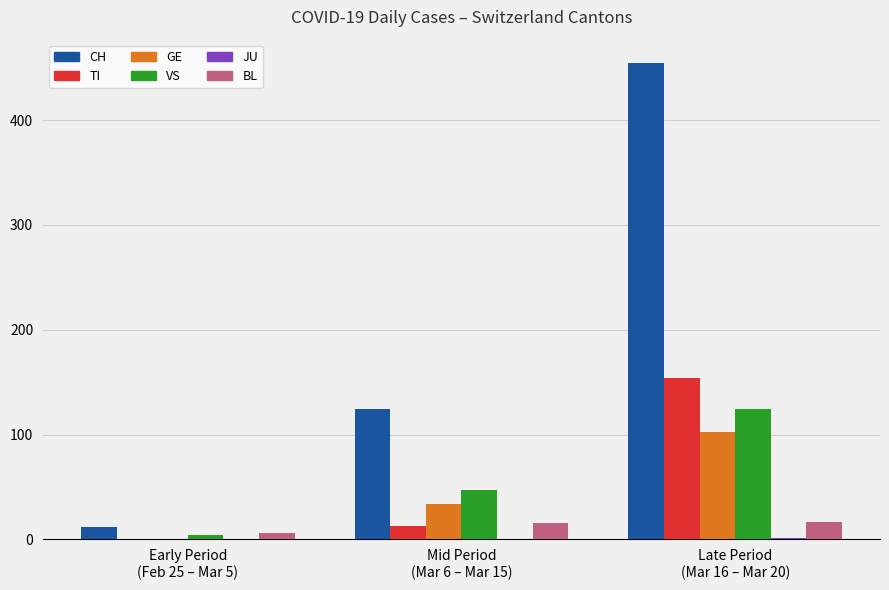

What is the maximum value for TI?

154